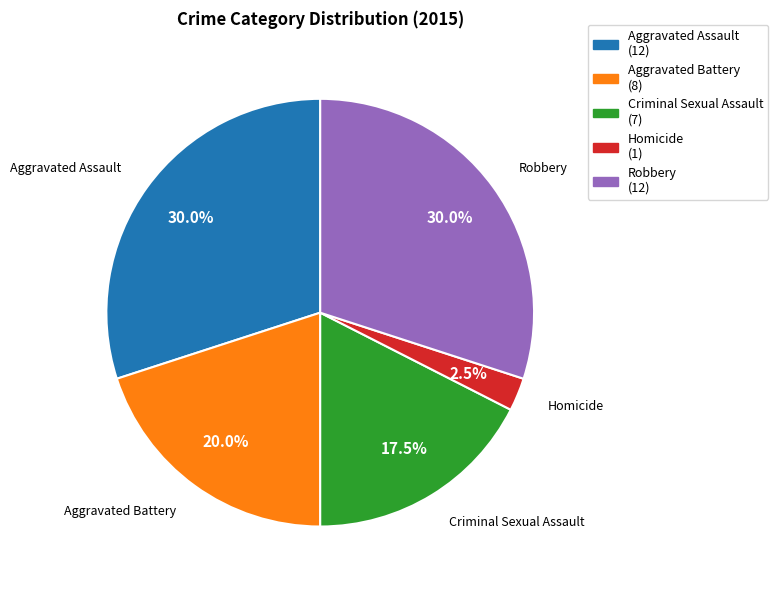

To the nearest percent, what is the average slice percentage?

20%